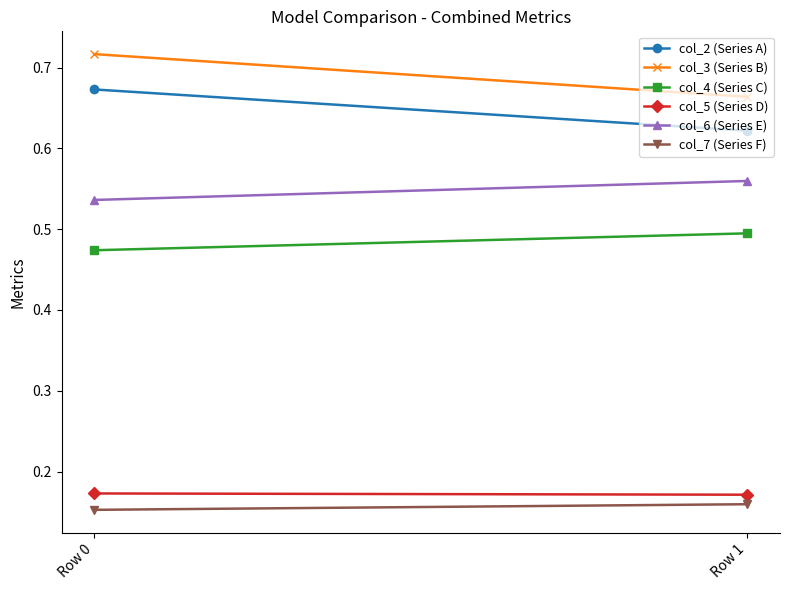

Is the value of col_5 (Series D) at Row 0 greater than the value of col_7 (Series F) at Row 1?

Yes